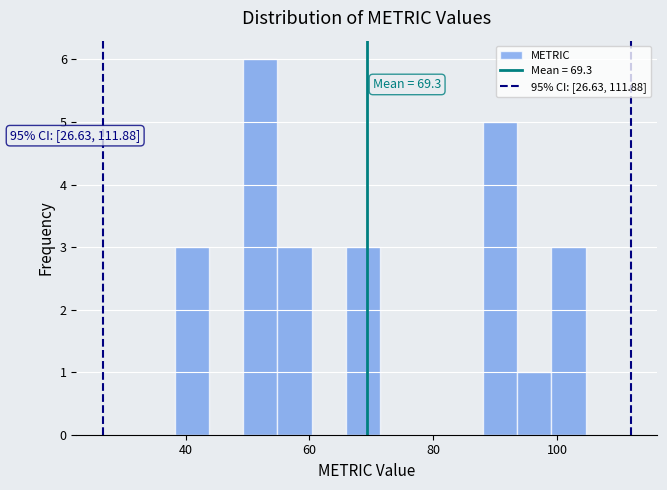

Read against the x-axis, roughly where is the centre of the tallest bar?

52